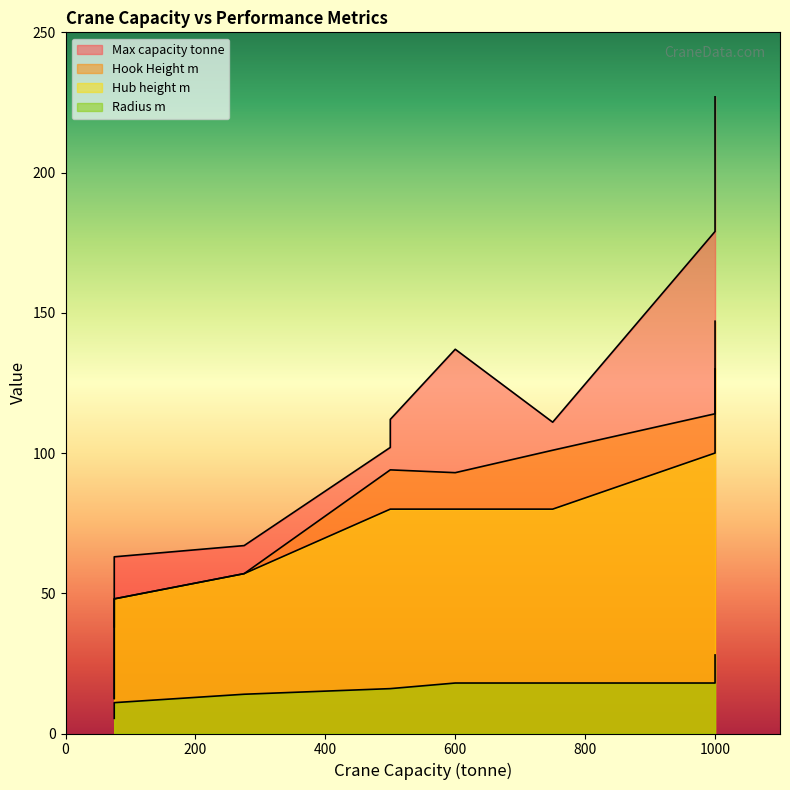

True or false: Hook Height m and Radius m cross at least once.

False